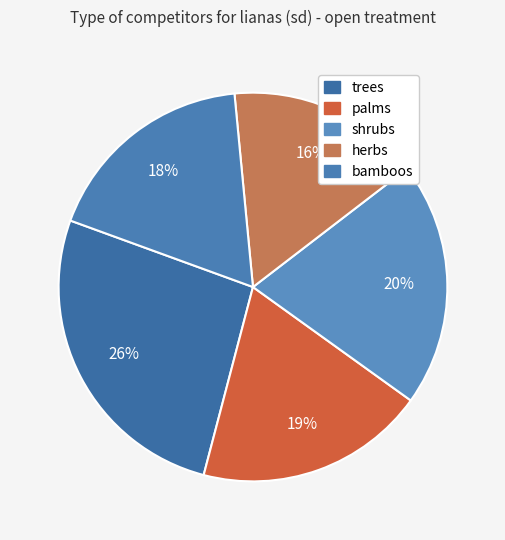

Which slice is the smallest?

herbs